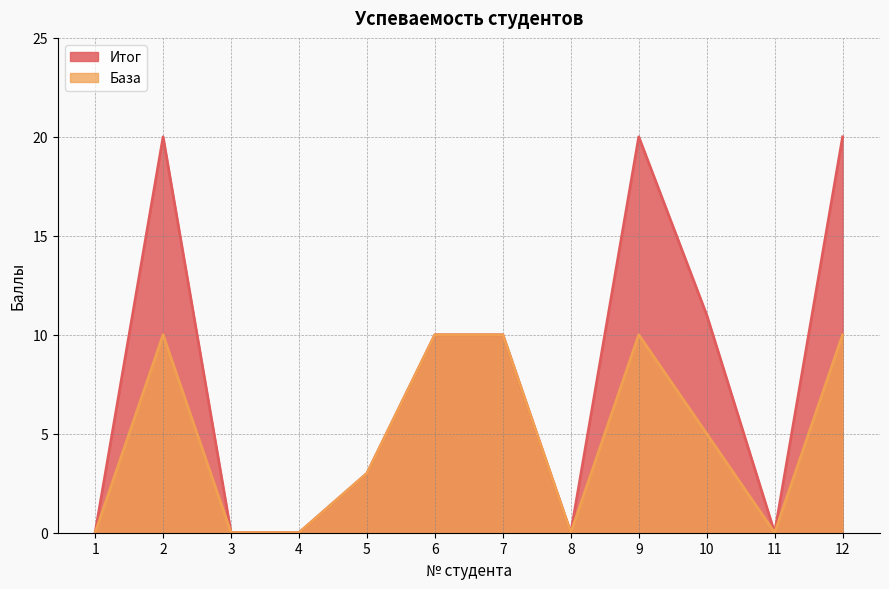

True or false: Итог and База intersect in this chart.

False